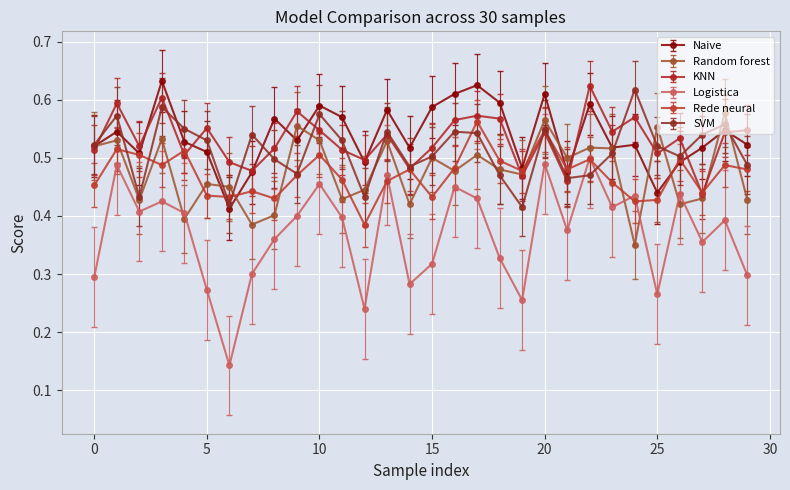

Which series has the largest range (max minus min)?

Logistica